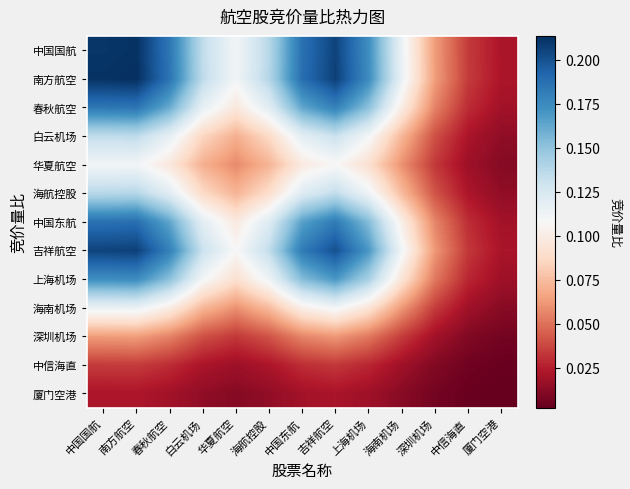

What is the total value across all series at 白云机场?

1.1